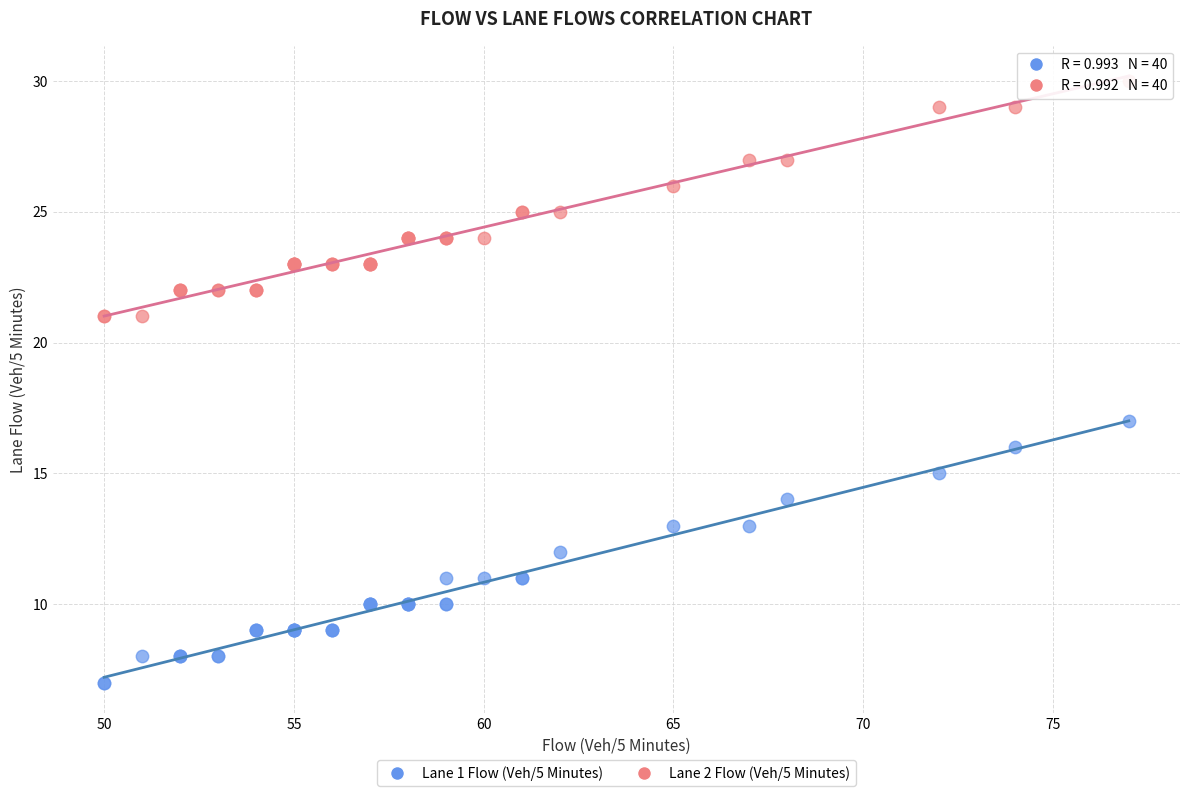

Across all series, what Y value is closest to 18?

17